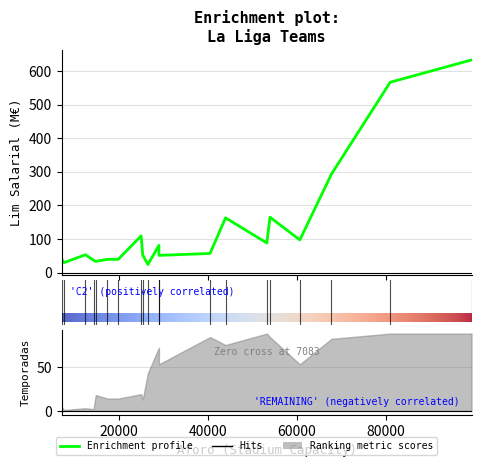

List the labels in order of lim_salarial value, largest first.

F. C. Barcelona, Real Madrid C.F., Atletico de Madrid, Valencia C. F., Sevilla F. C., Villarreal C. F., Real Betis Balompie, Athletic Club, Real Sociedad, R. C. D. Español, C. D. Leganes, Levante U.D., R. C. Celta de Vigo, S. D. Eibar, Getafe C. F., Deportivo Alaves, Girona F. C., Rayo Vallecano, S. D. Huesca, Real Valladolid